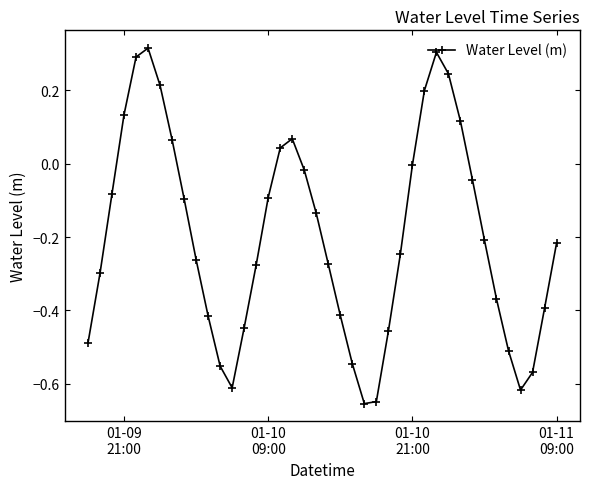

What is the difference between the maximum and minimum values?

1.0